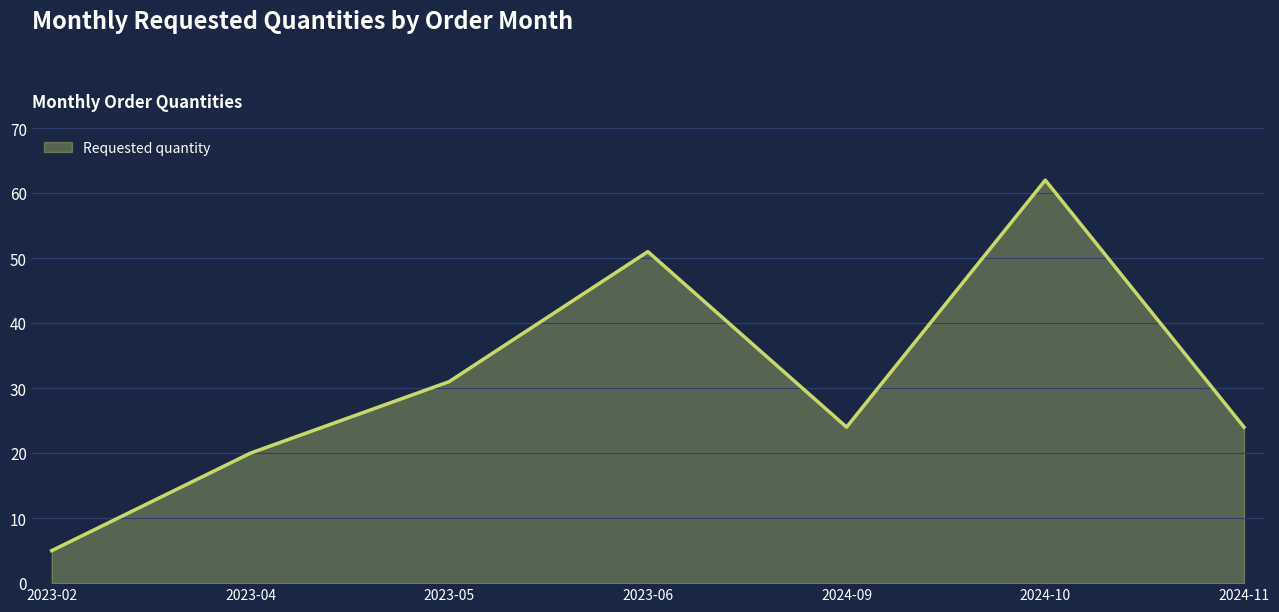

Reading left to right, what are all the values shown in this chart?

5	20	31	51	24	62	24